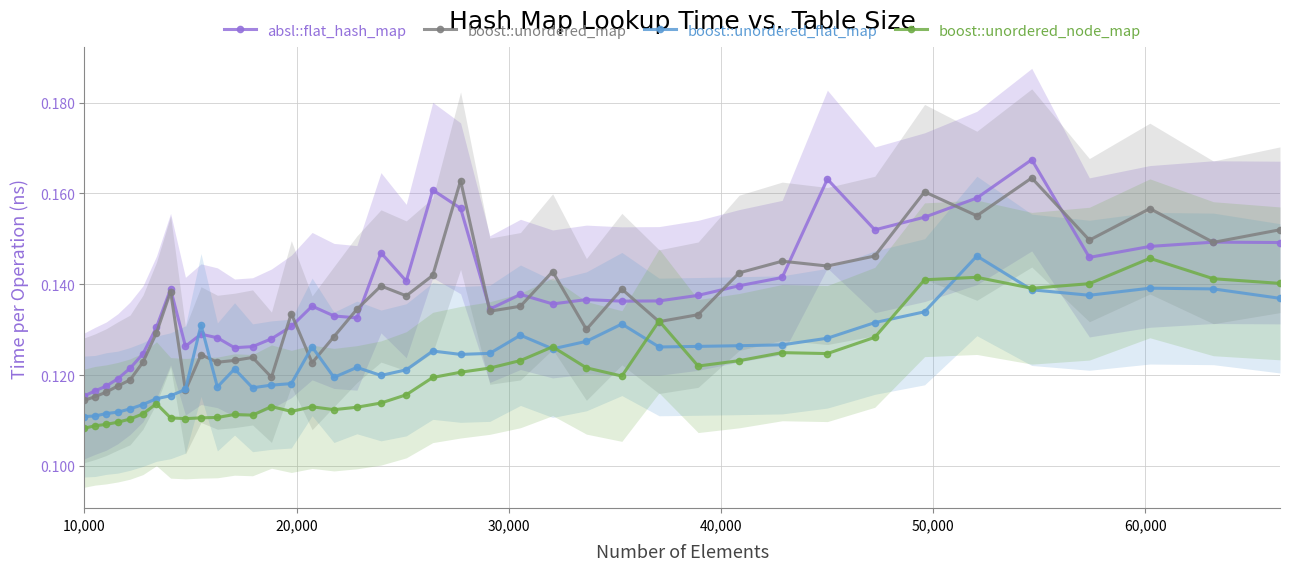

Does the chart have visible grid lines?

Yes